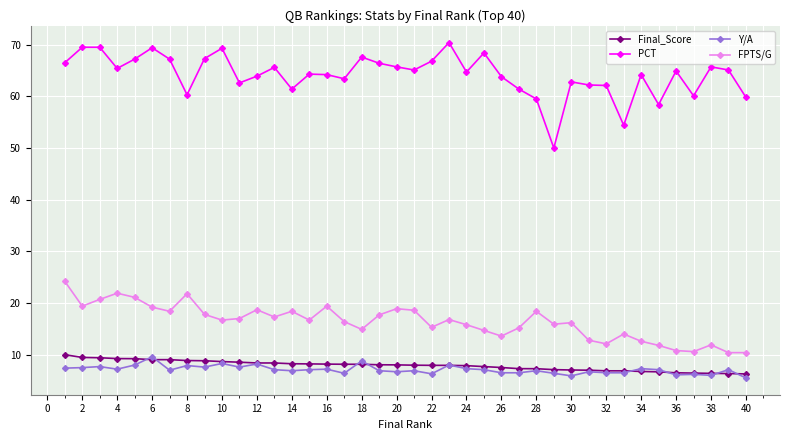

What is the value of the PCT point at the 33rd from the left?

54.4